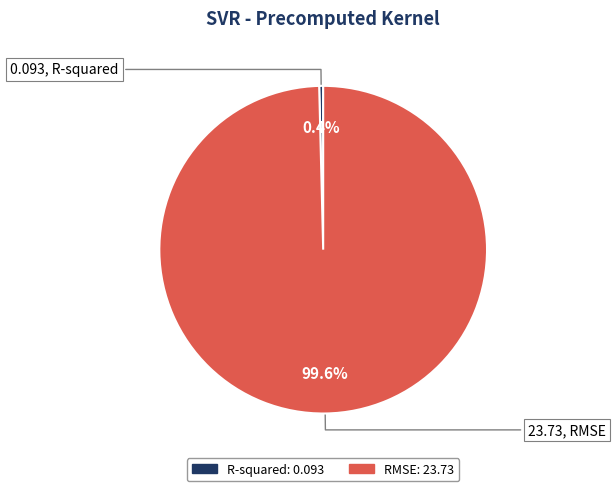

How many segments does this pie chart have?

2